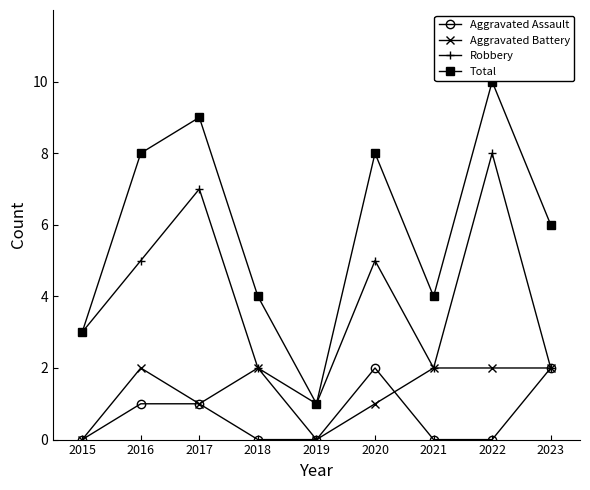

Reading right to left, list all the values displayed in this chart.

Aggravated Assault: 2023=2	2022=0	2021=0	2020=2	2019=0	2018=0	2017=1	2016=1	2015=0
Aggravated Battery: 2023=2	2022=2	2021=2	2020=1	2019=0	2018=2	2017=1	2016=2	2015=0
Robbery: 2023=2	2022=8	2021=2	2020=5	2019=1	2018=2	2017=7	2016=5	2015=3
Total: 2023=6	2022=10	2021=4	2020=8	2019=1	2018=4	2017=9	2016=8	2015=3